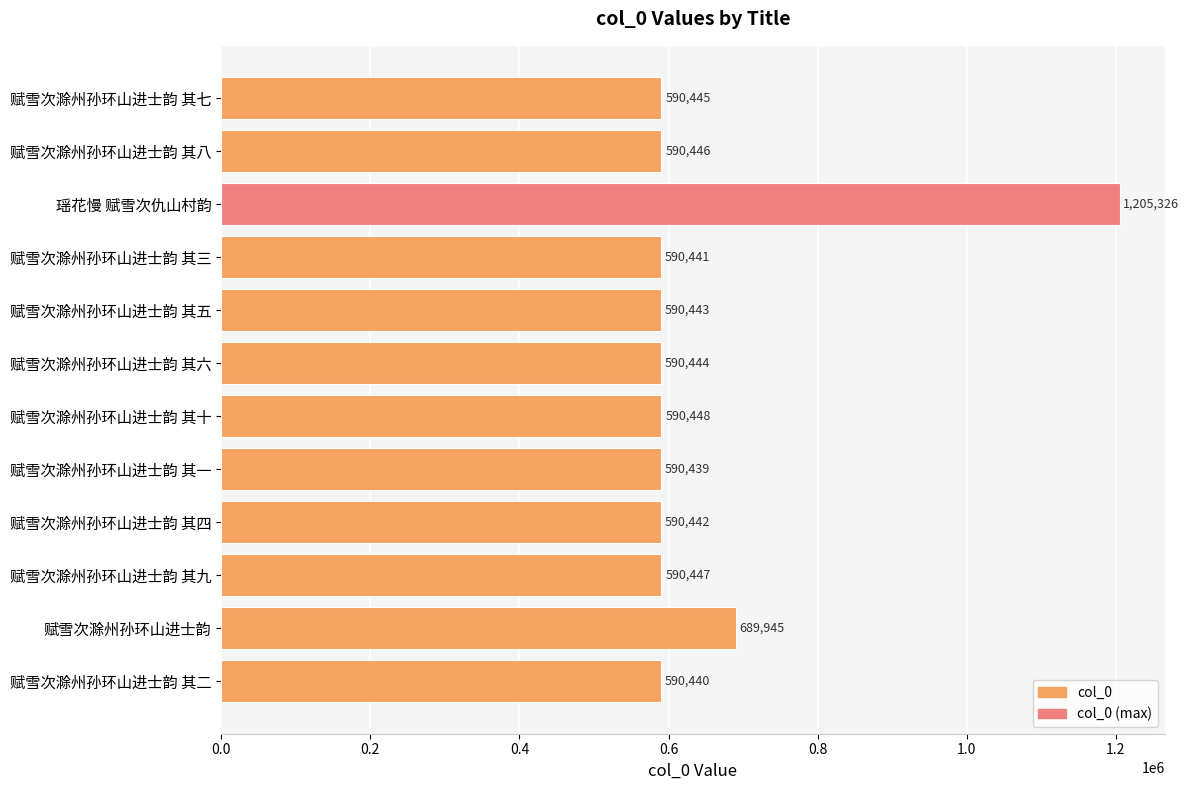

Rank the categories by value from lowest to highest.

赋雪次滁州孙环山进士韵 其一, 赋雪次滁州孙环山进士韵 其二, 赋雪次滁州孙环山进士韵 其三, 赋雪次滁州孙环山进士韵 其四, 赋雪次滁州孙环山进士韵 其五, 赋雪次滁州孙环山进士韵 其六, 赋雪次滁州孙环山进士韵 其七, 赋雪次滁州孙环山进士韵 其八, 赋雪次滁州孙环山进士韵 其九, 赋雪次滁州孙环山进士韵 其十, 赋雪次滁州孙环山进士韵, 瑶花慢 赋雪次仇山村韵